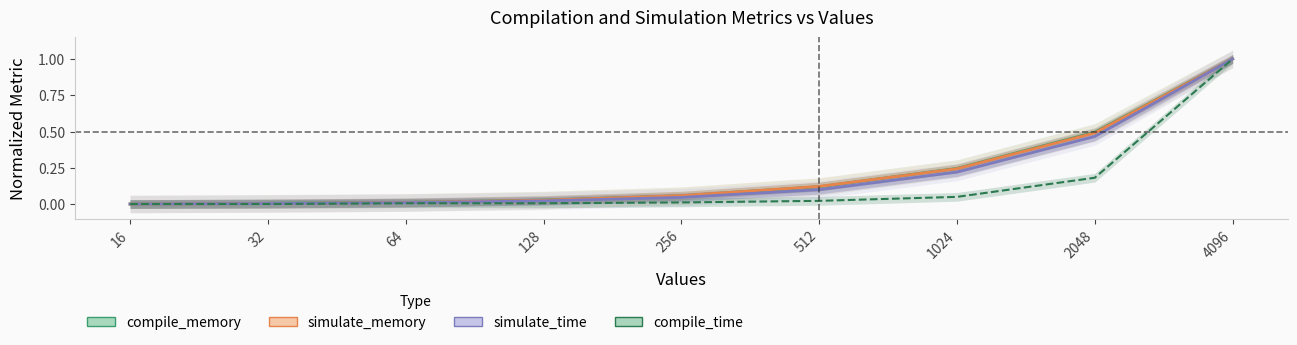

Does the chart have visible grid lines?

No